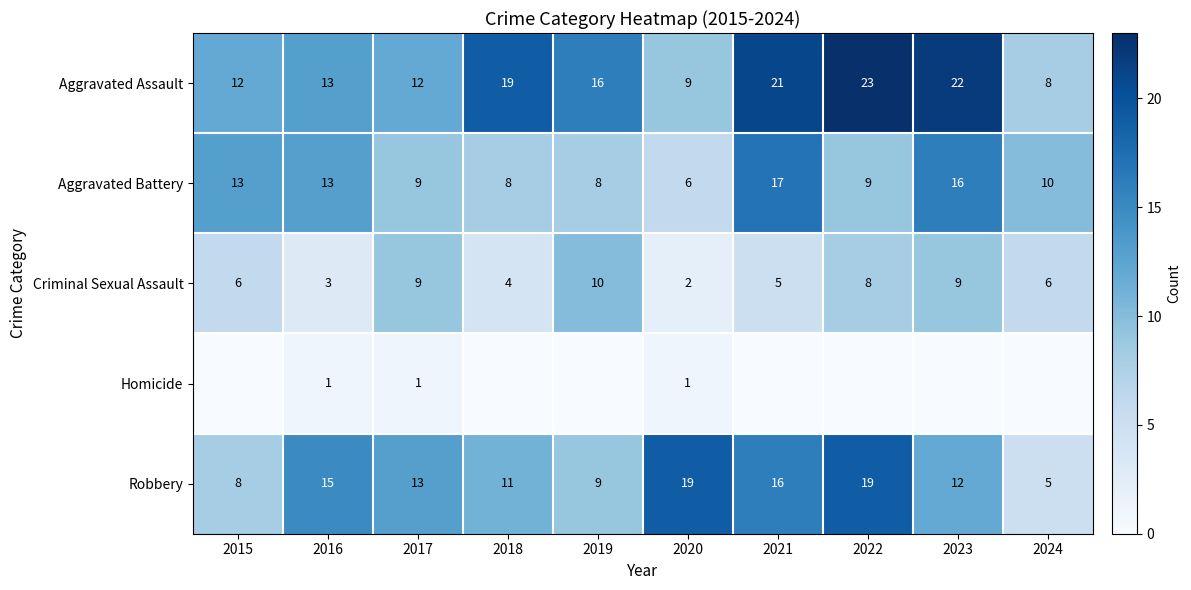

At which label does Aggravated Assault reach its minimum?

2024